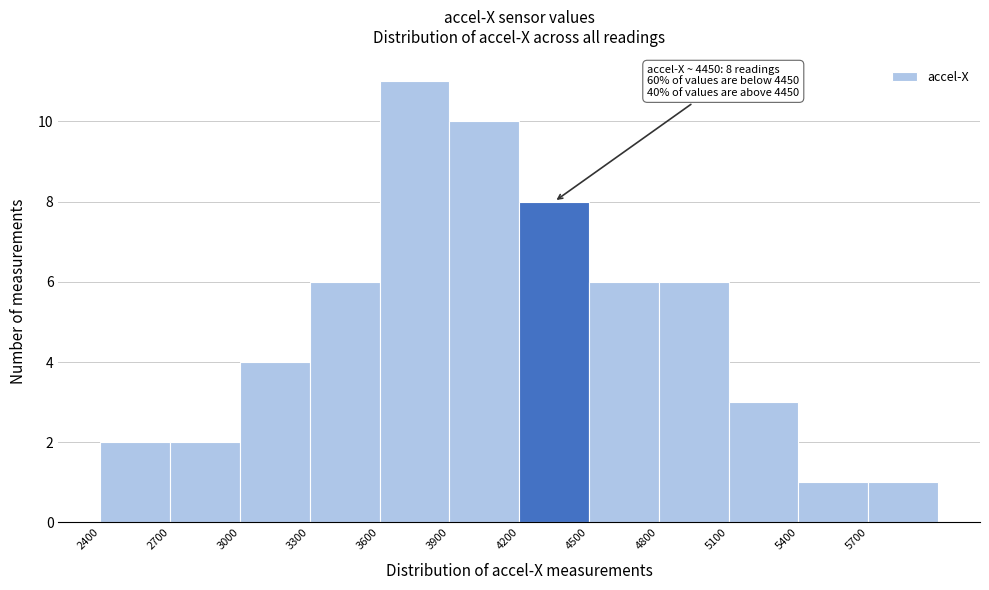

Over which range of the x-axis is the bar tallest?

3600 to 3900